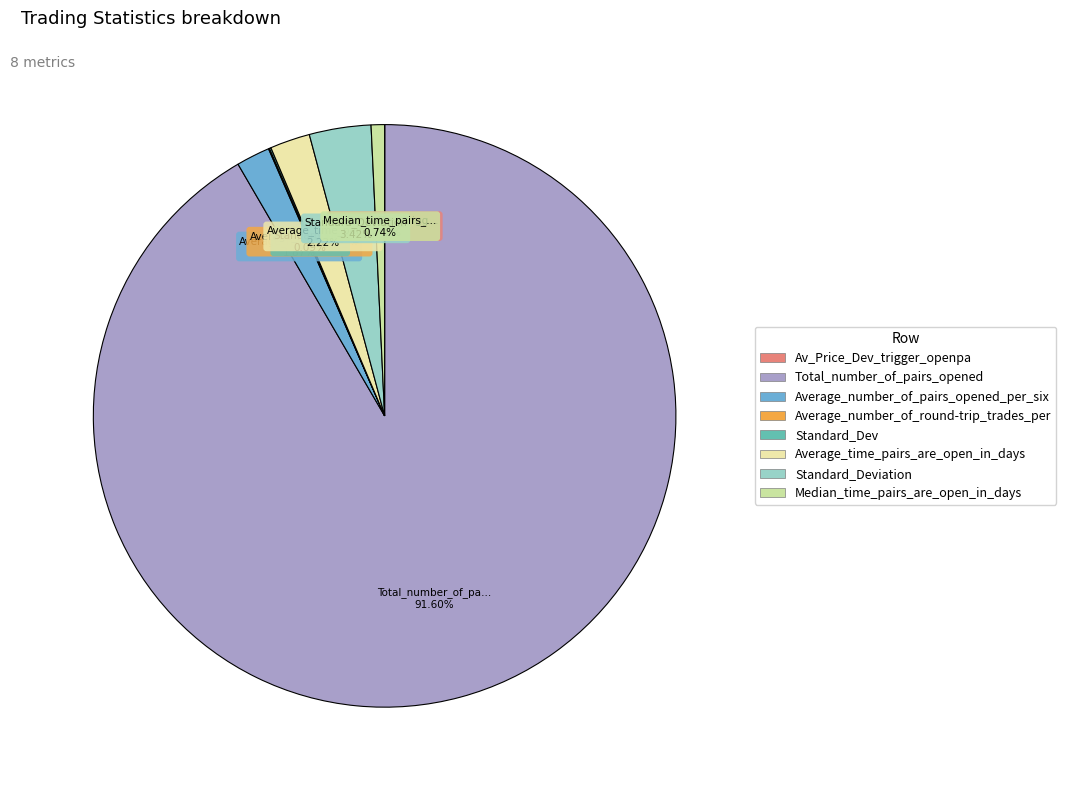

Which slice is the largest?

Total_number_of_pairs_opened